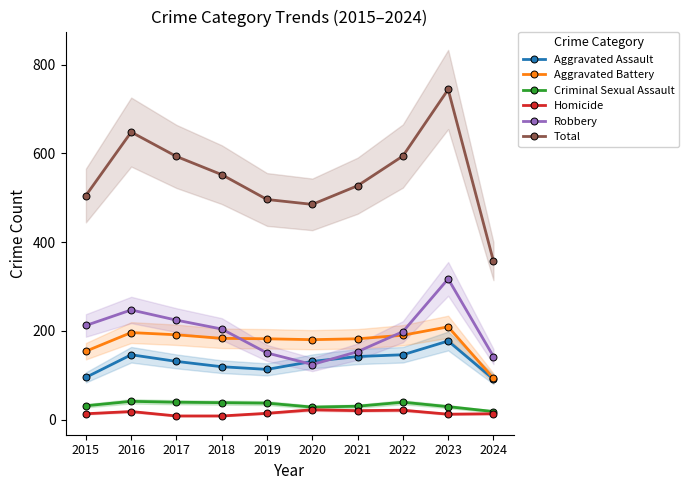

Is the value of Aggravated Assault at 2022 greater than the value of Criminal Sexual Assault at 2015?

Yes